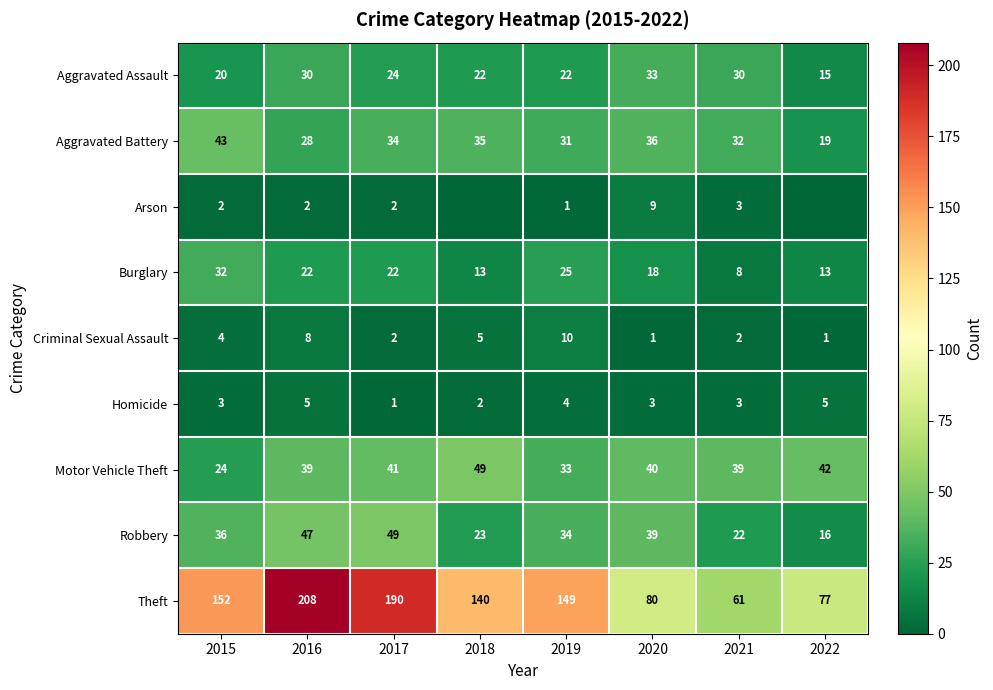

At which label does Robbery reach its minimum?

2022